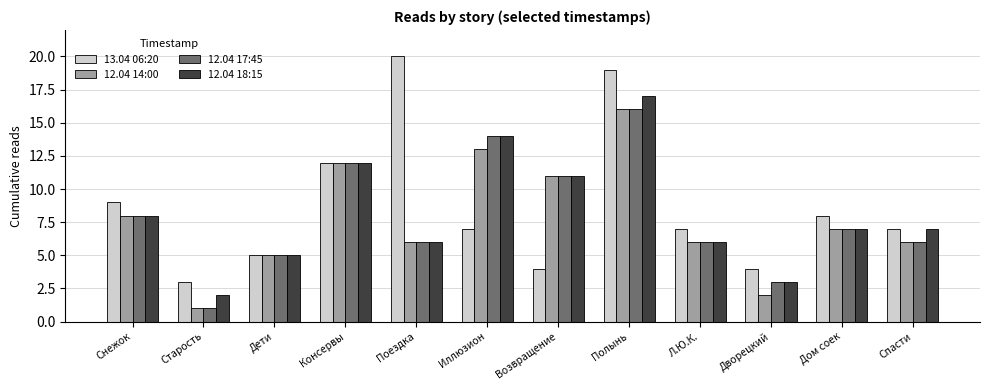

Which series changed the most between Поездка and Спасти?

13.04 06:20